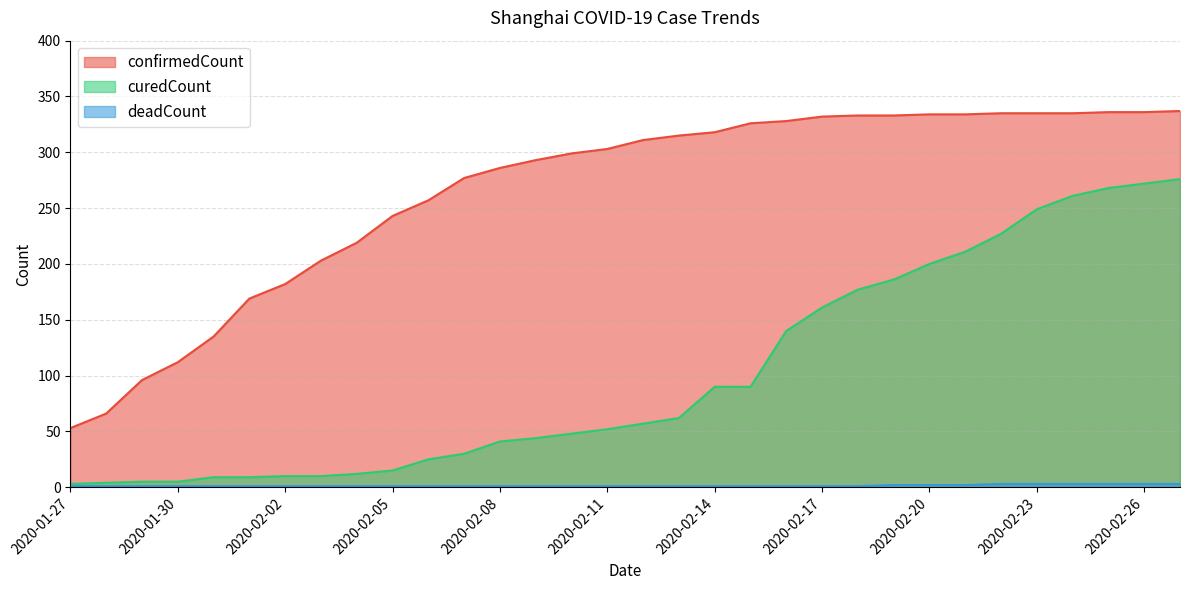

True or false: curedCount and deadCount cross at least once.

False